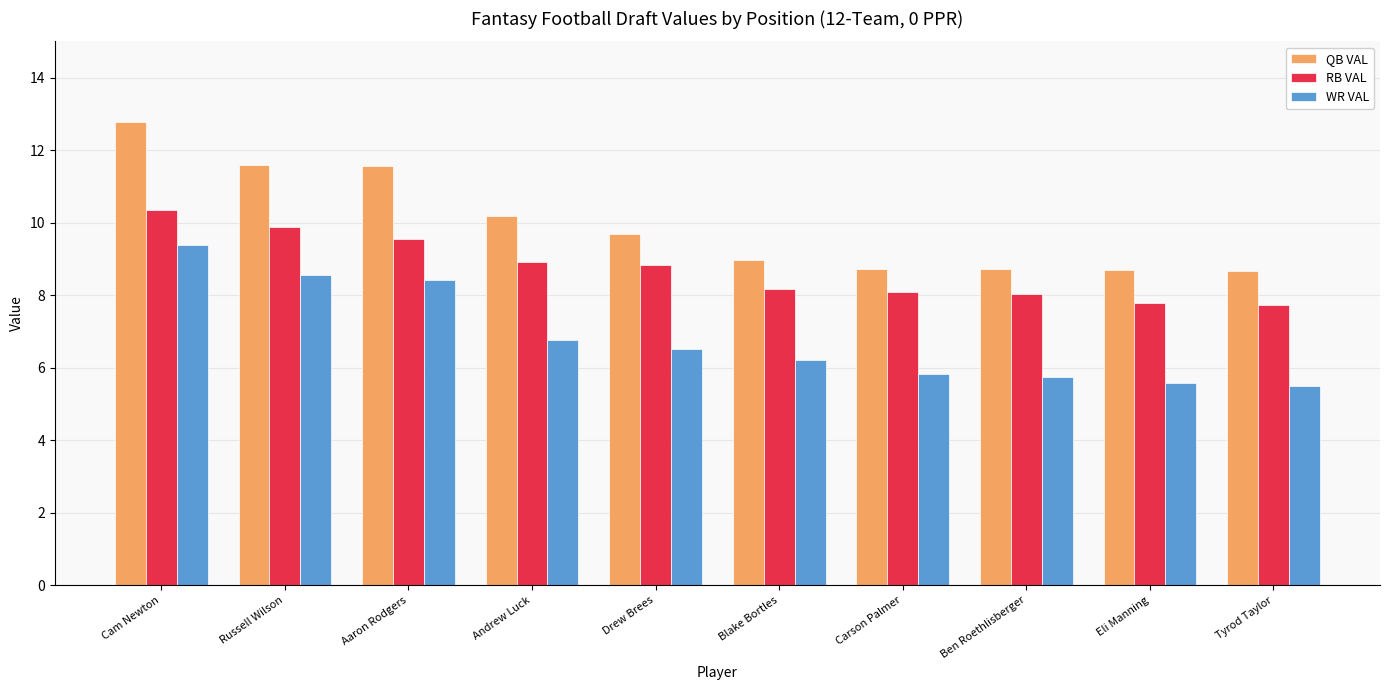

What is the spread (max minus min) of values at Ben Roethlisberger?

3.0